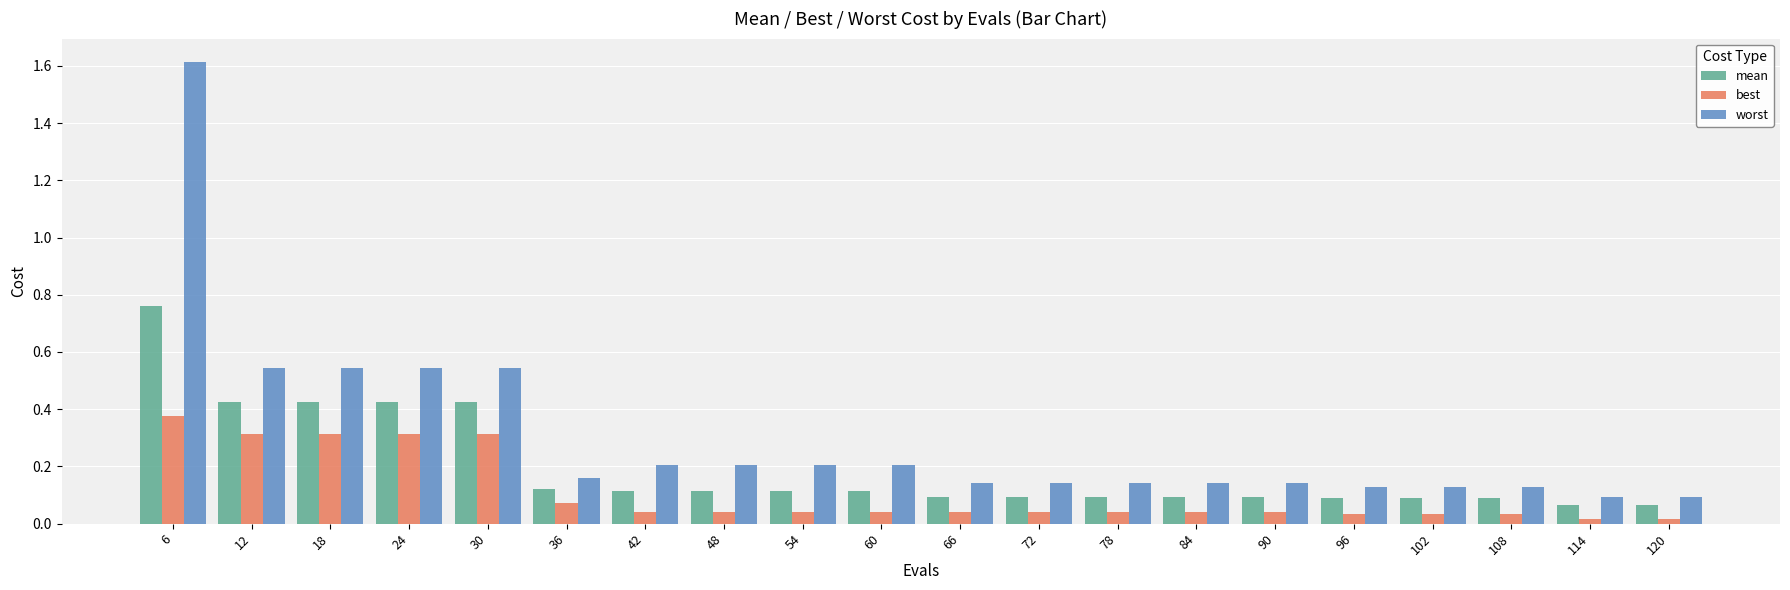

At which label does best reach its peak?

6